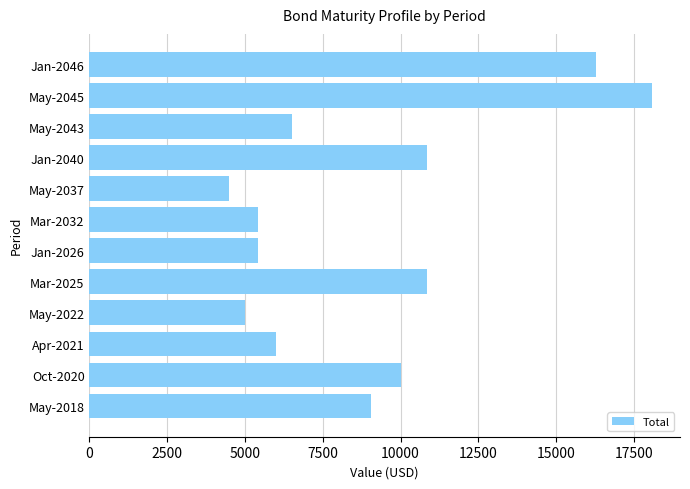

Is it true that the value at Jan-2046 is 16271.9?

True